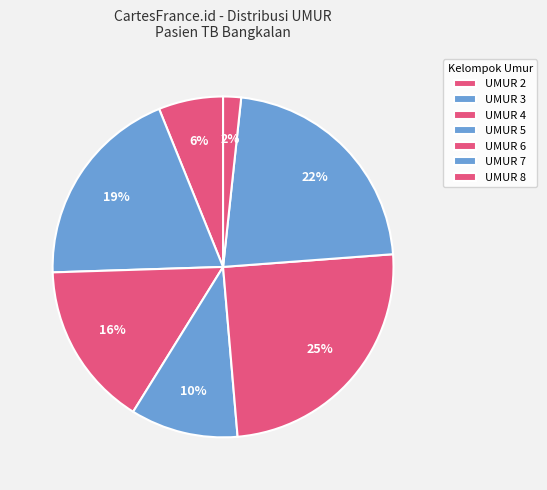

Count the number of slices in the pie.

7